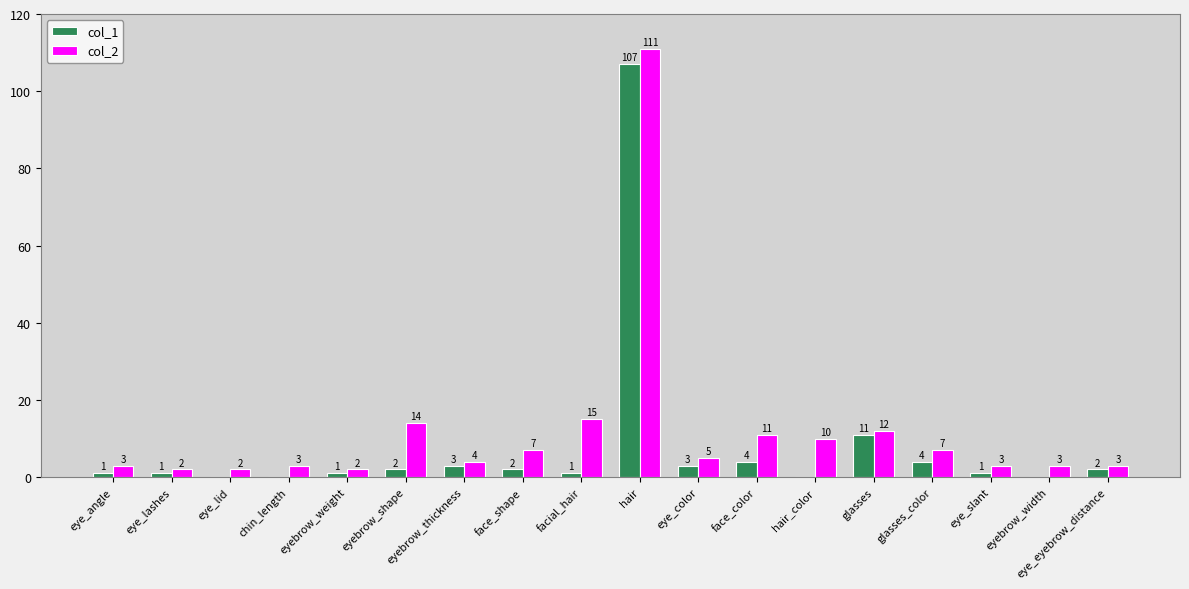

Which category has the highest value in the col_2 series?

hair